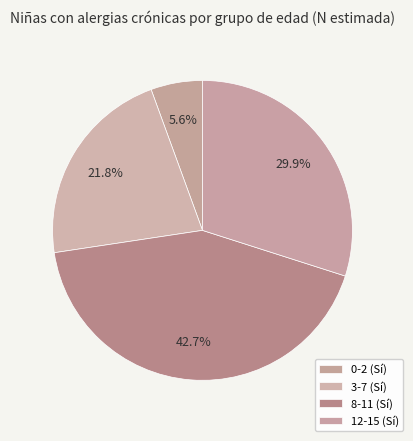

Does 8-11 account for over 50% of the chart?

No